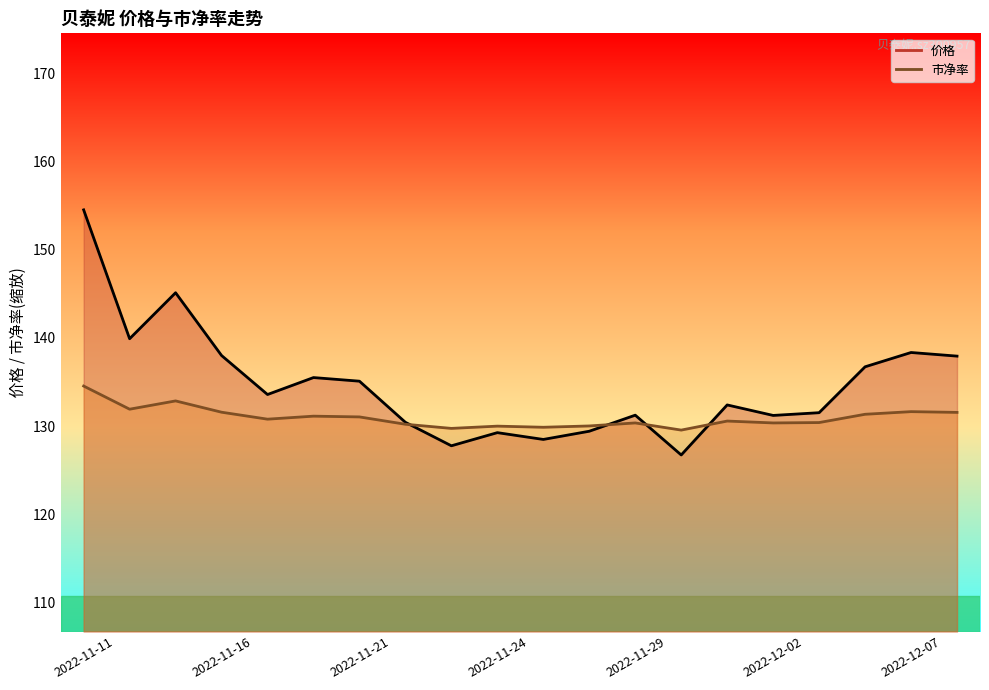

Between 2022-12-02 and 10, which is larger?

2022-12-02